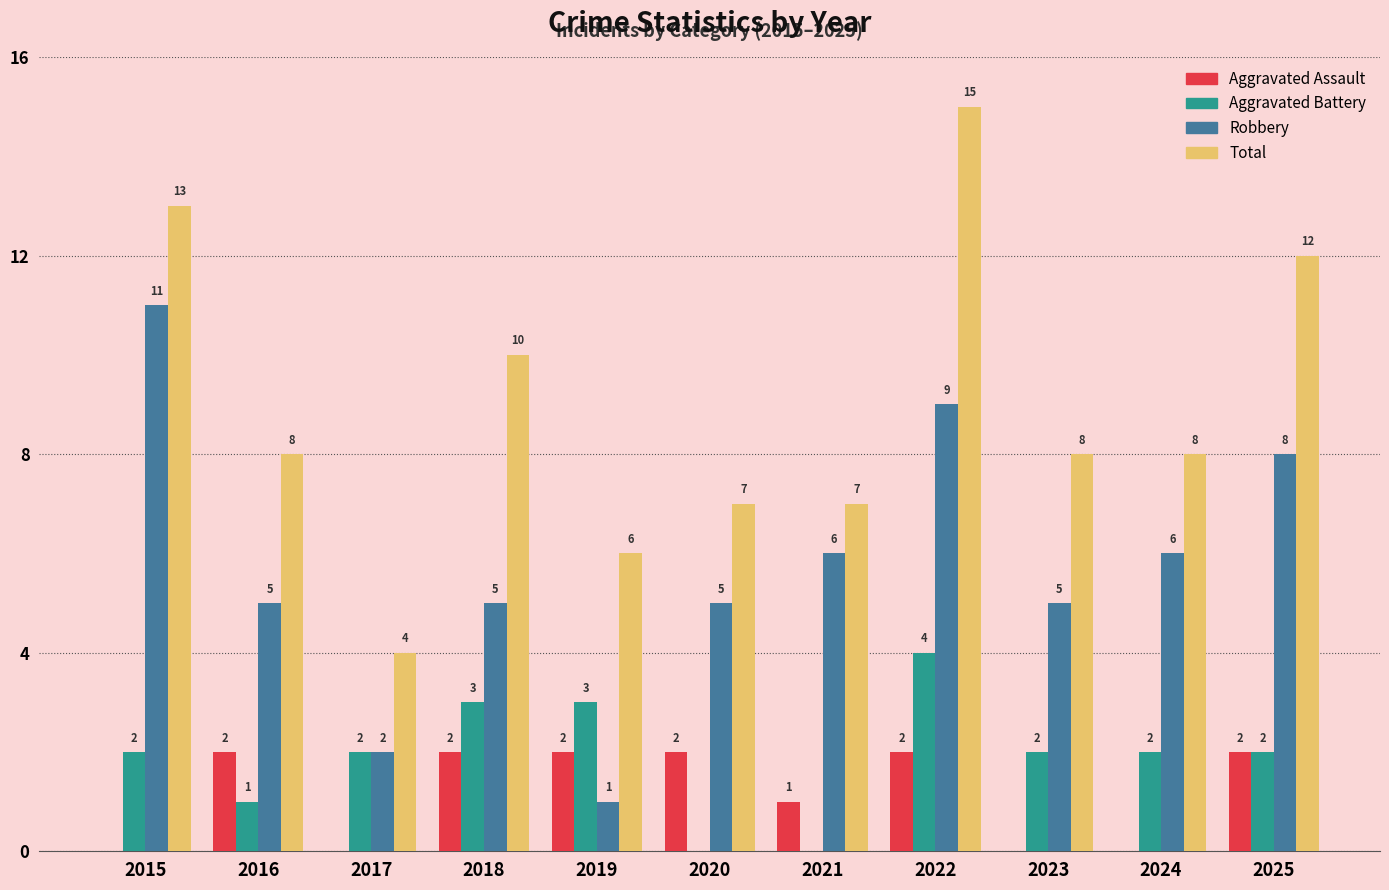

How many Aggravated Battery values are between 1 and 3?

8